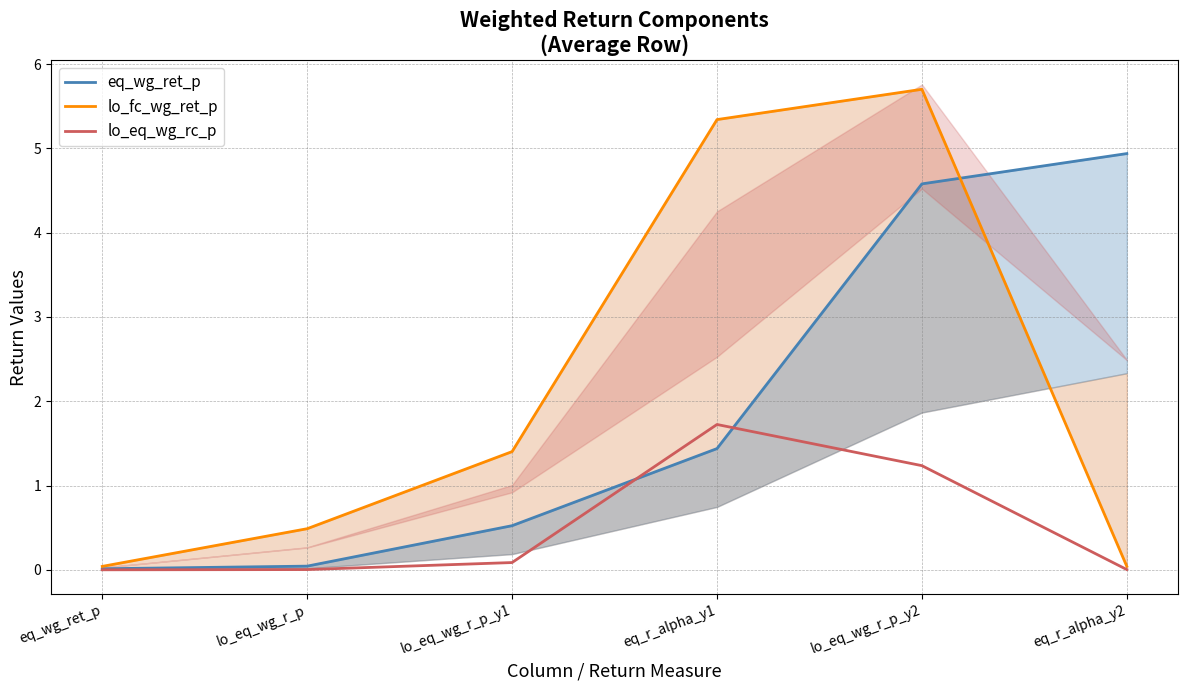

Does the chart have visible grid lines?

Yes